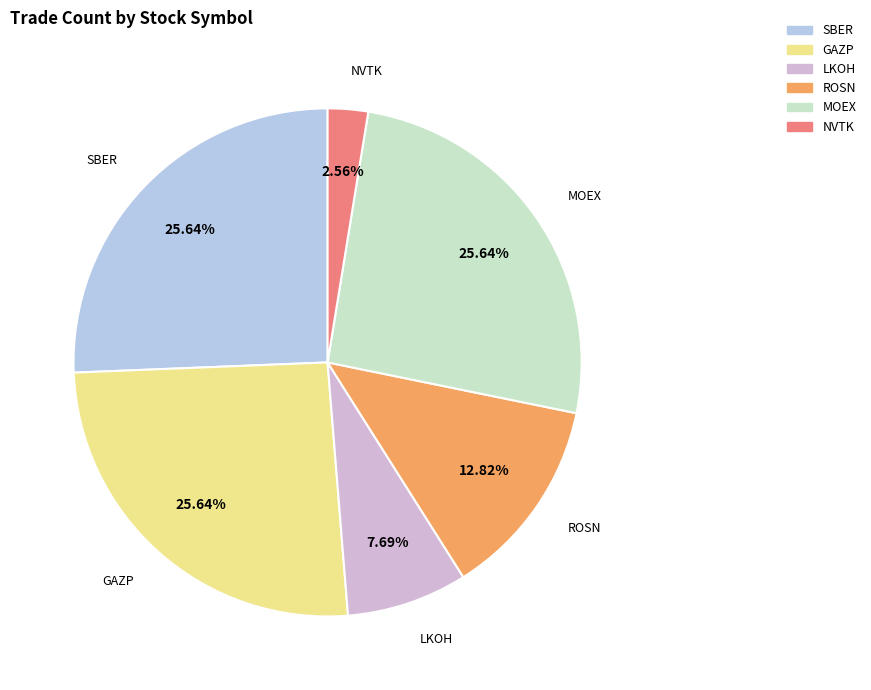

Which has a higher value, LKOH or NVTK?

LKOH